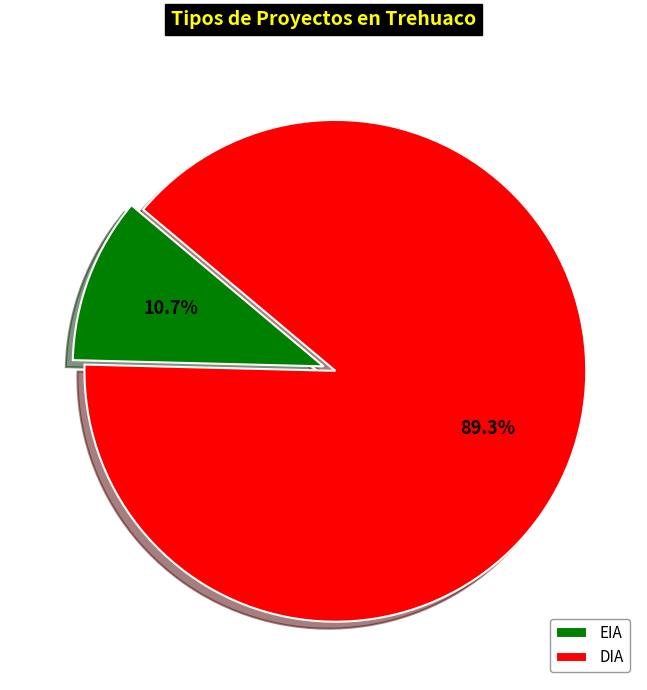

Between DIA and EIA, which is larger?

DIA